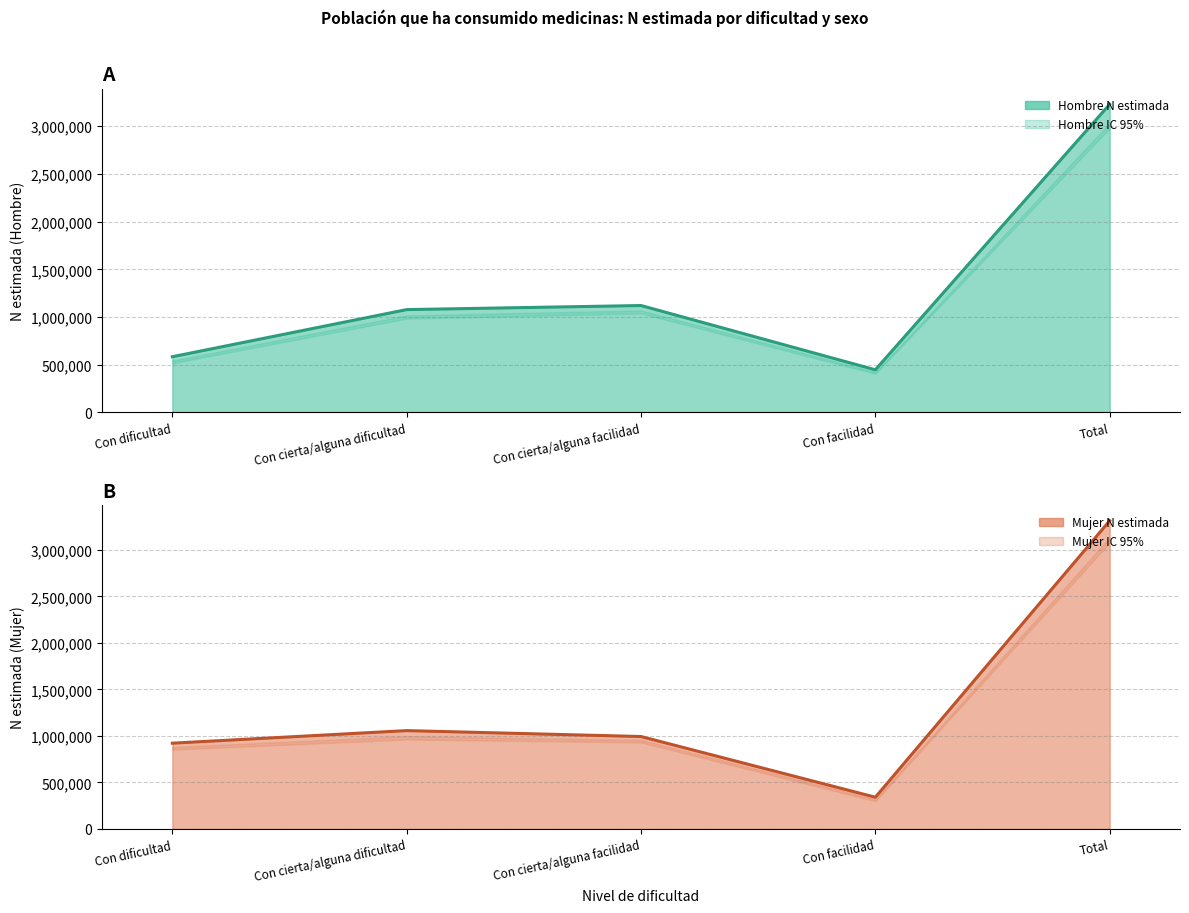

Does the chart display data point markers on the line(s)?

No